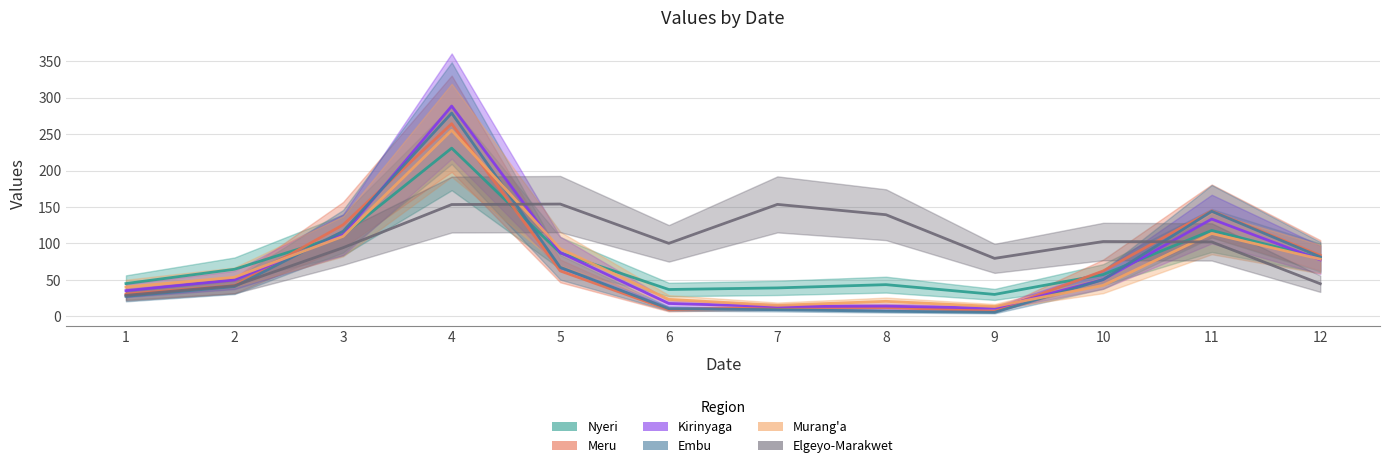

What value does the Embu series have at 6?

10.6